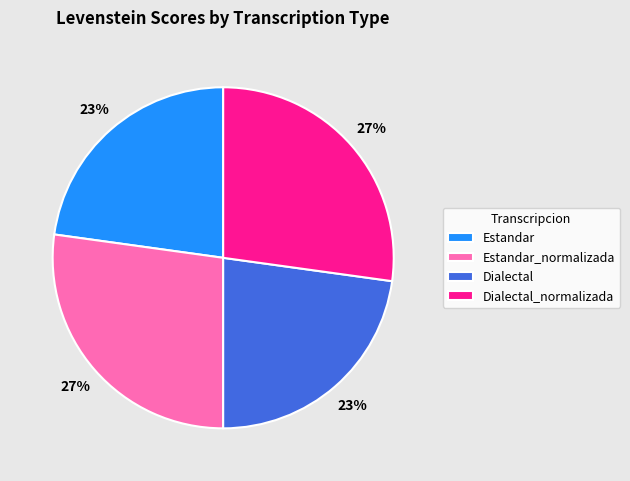

Which has a higher value, Dialectal_normalizada or Estandar?

Dialectal_normalizada